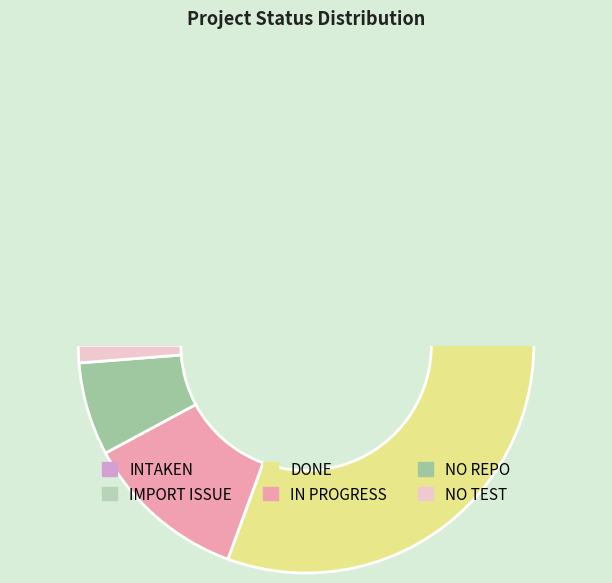

What is the change in value from IN PROGRESS to NO REPO?

-12